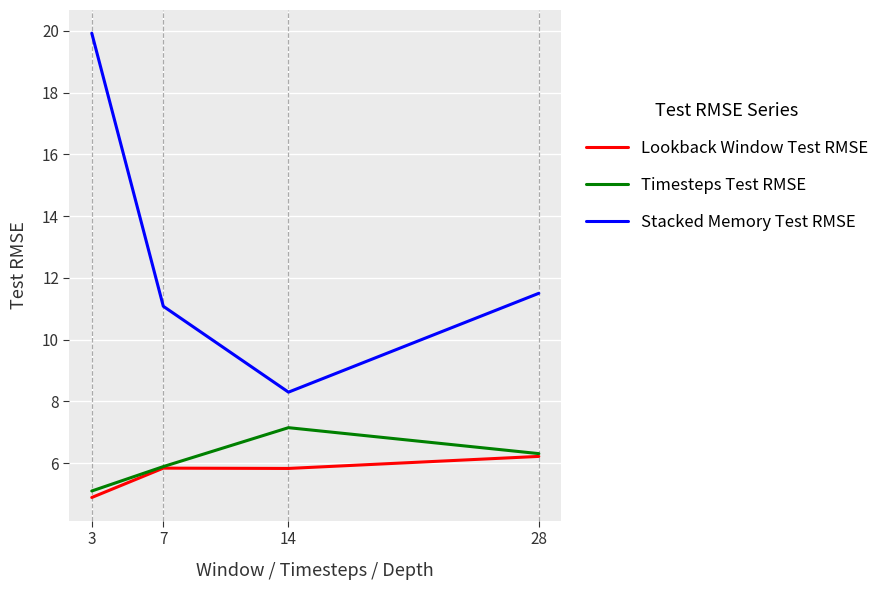

Reading left to right, what are all the values shown in this chart?

Lookback Window Test RMSE: 4.9	5.8	5.8	6.2
Timesteps Test RMSE: 5.1	5.9	7.2	6.3
Stacked Memory Test RMSE: 19.9	11.1	8.3	11.5